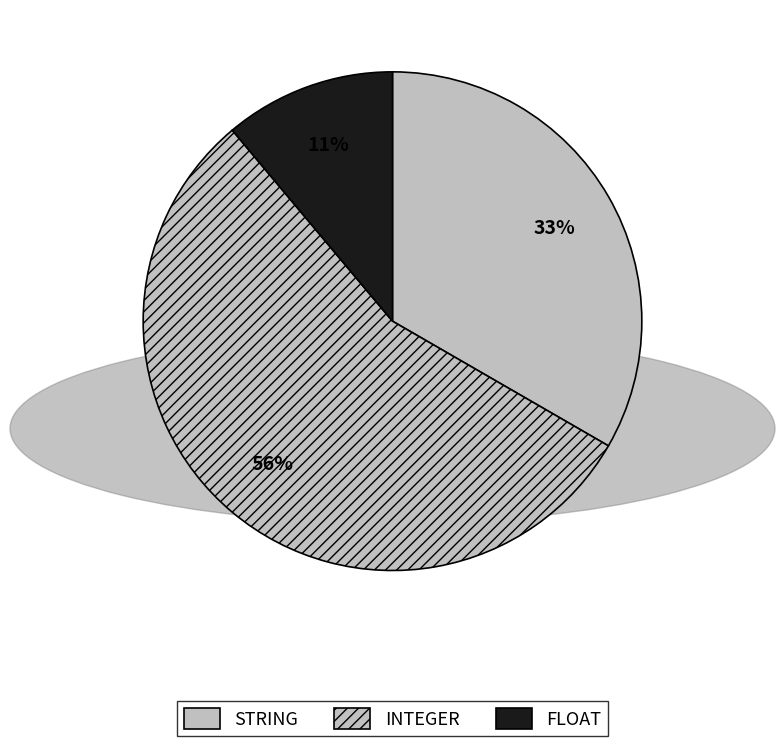

What is the largest slice in the pie chart?

INTEGER